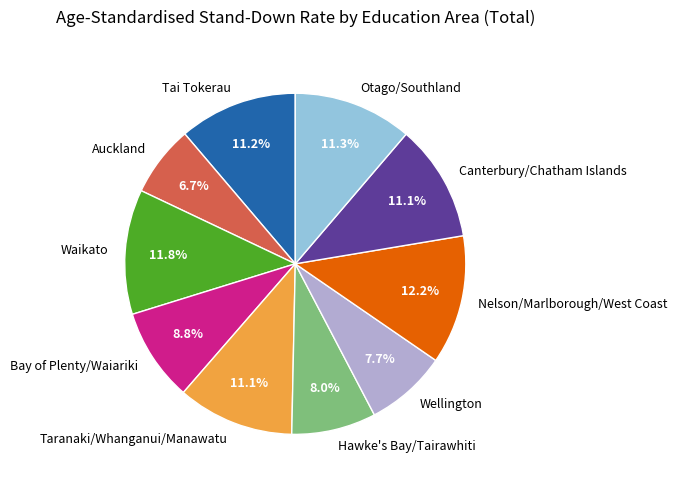

Is the sum of Hawke's Bay/Tairawhiti and Auckland greater than half?

No